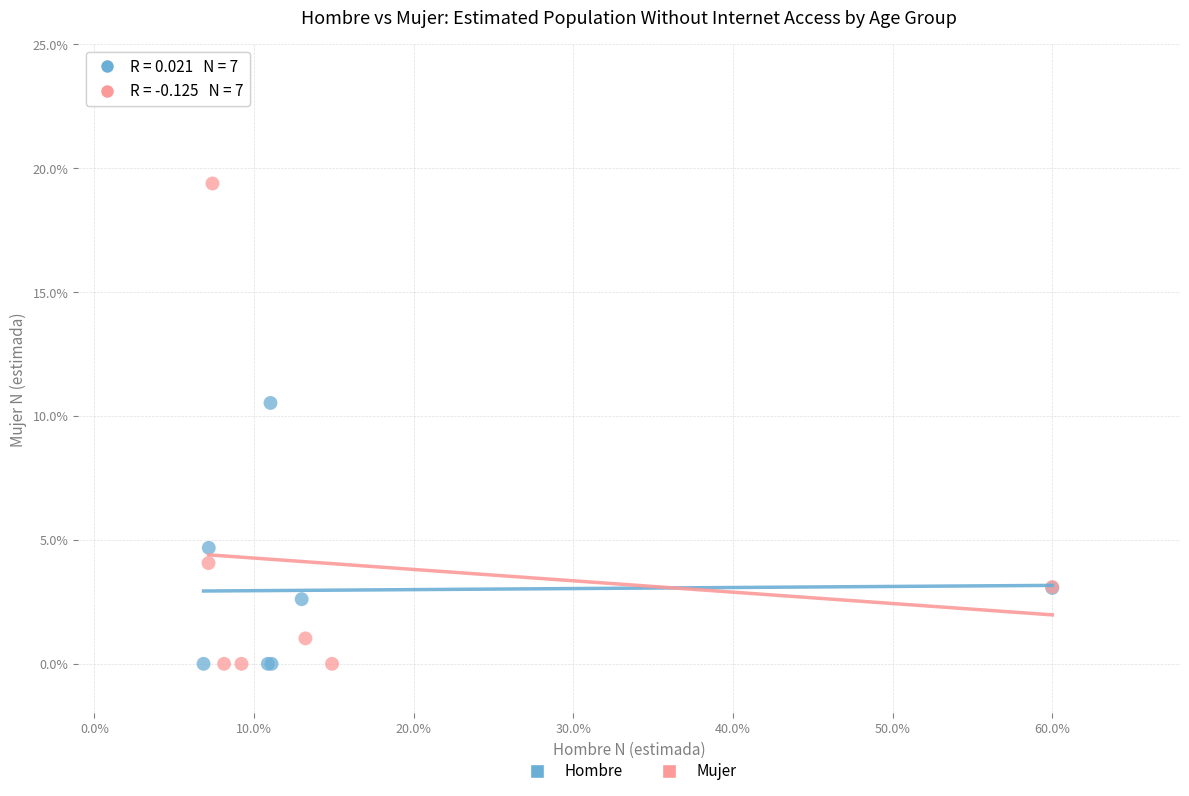

What are all the series names shown in the legend?

Hombre, Mujer